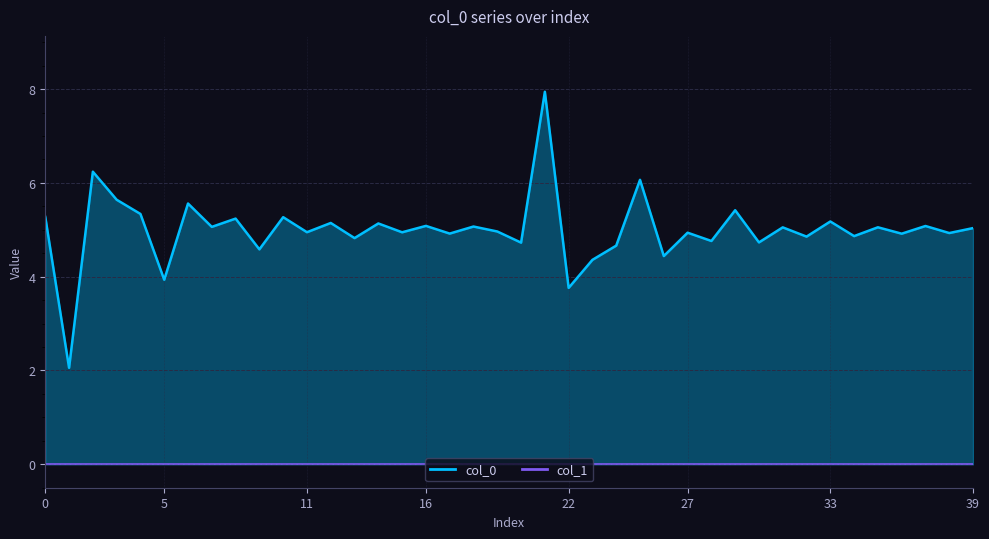

What is the greatest value displayed?

7.9